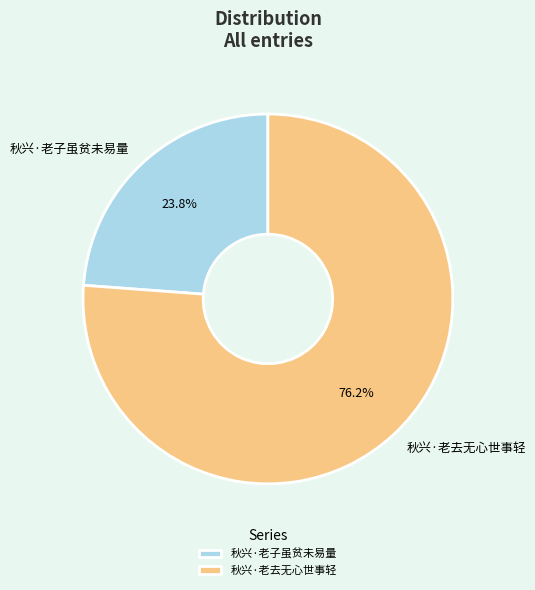

Rank the categories by value from highest to lowest.

秋兴·老去无心世事轻, 秋兴·老子虽贫未易量